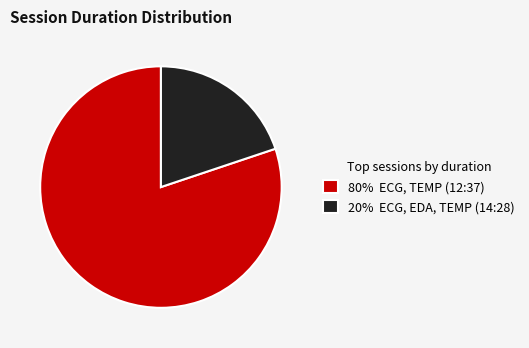

What is the ratio of the value at 80% ECG, TEMP (12:37) to the value at 20% ECG, EDA, TEMP (14:28)?

4.0